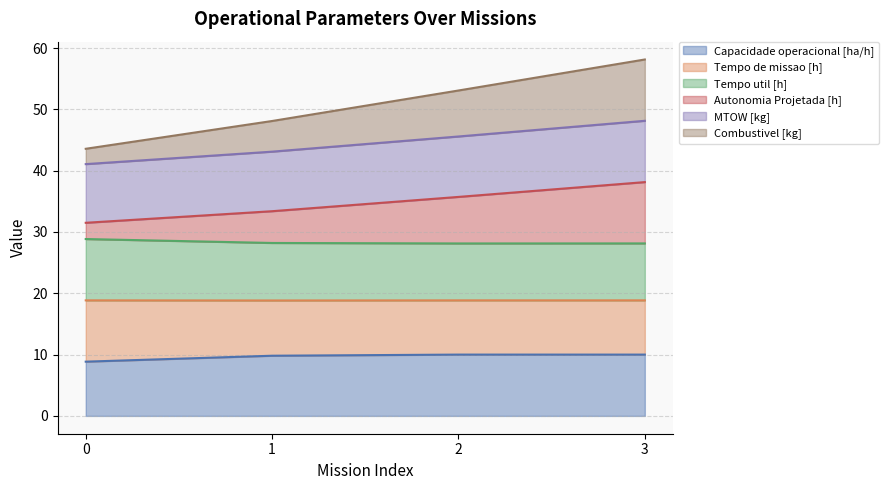

What is the sum of the Capacidade operacional [ha/h] values at 0 and 3?

18.8